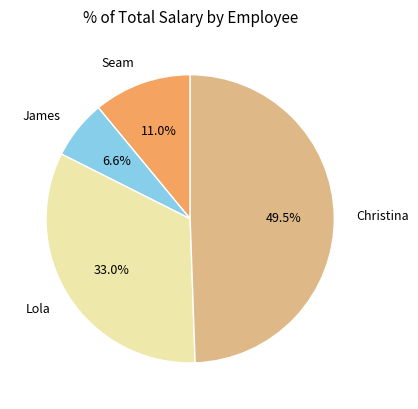

What is the largest slice in the pie chart?

Christina